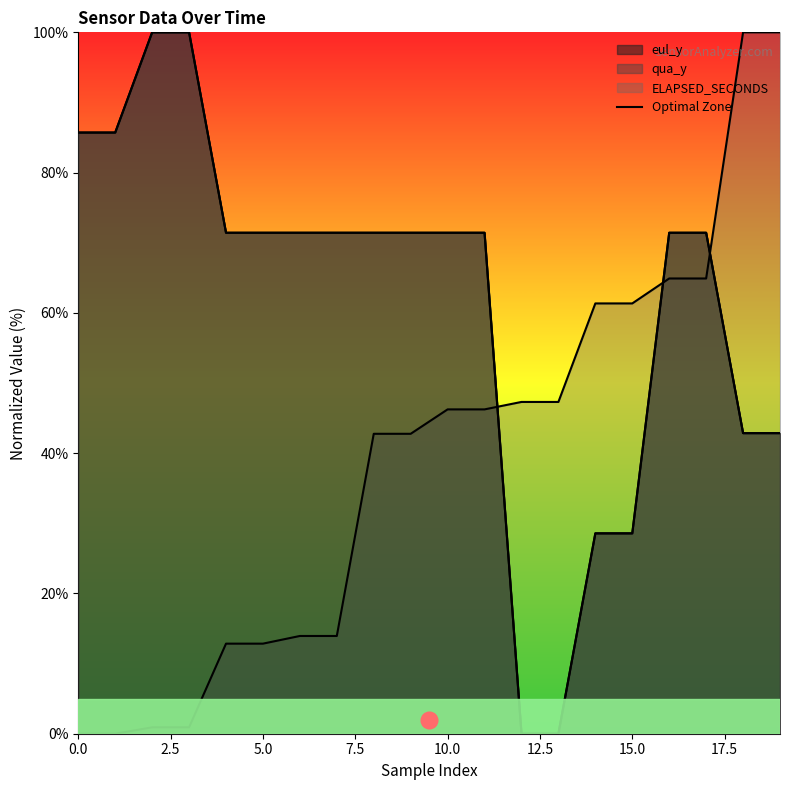

Reading right to left, extract all data points from this chart.

eul_y: 42.9	42.9	71.4	71.4	28.6	28.6	0.0	0.0	71.4	71.4	71.4	71.4	71.4	71.4	71.4	71.4	100.0	100.0	85.7	85.7
qua_y: 42.9	42.9	71.4	71.4	28.6	28.6	0.0	0.0	71.4	71.4	71.4	71.4	71.4	71.4	71.4	71.4	100.0	100.0	85.7	85.7
ELAPSED_SECONDS: 100.0	100.0	64.9	64.9	61.3	61.3	47.3	47.3	46.2	46.2	42.8	42.8	13.9	13.9	12.8	12.8	0.9	0.9	0.0	0.0